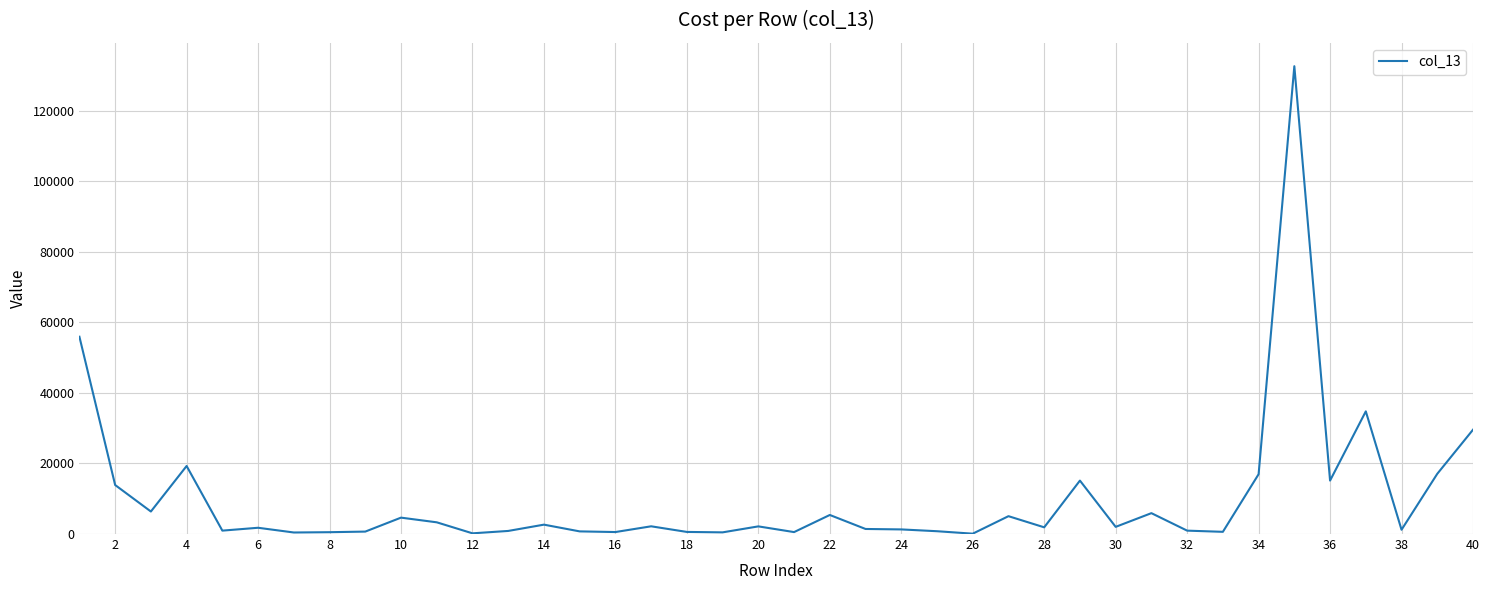

What is the greatest value displayed?

132646.7